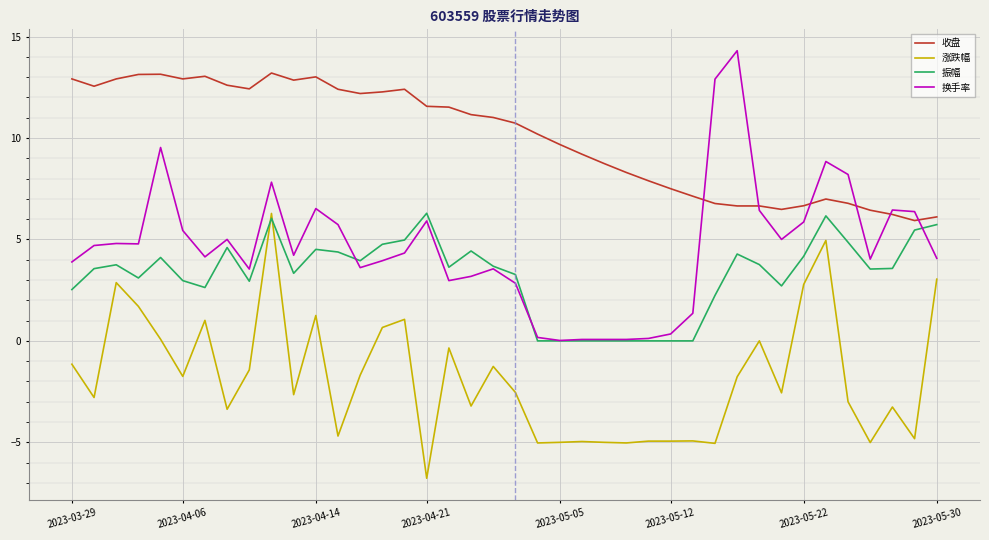

True or false: 收盘 and 涨跌幅 intersect in this chart.

False